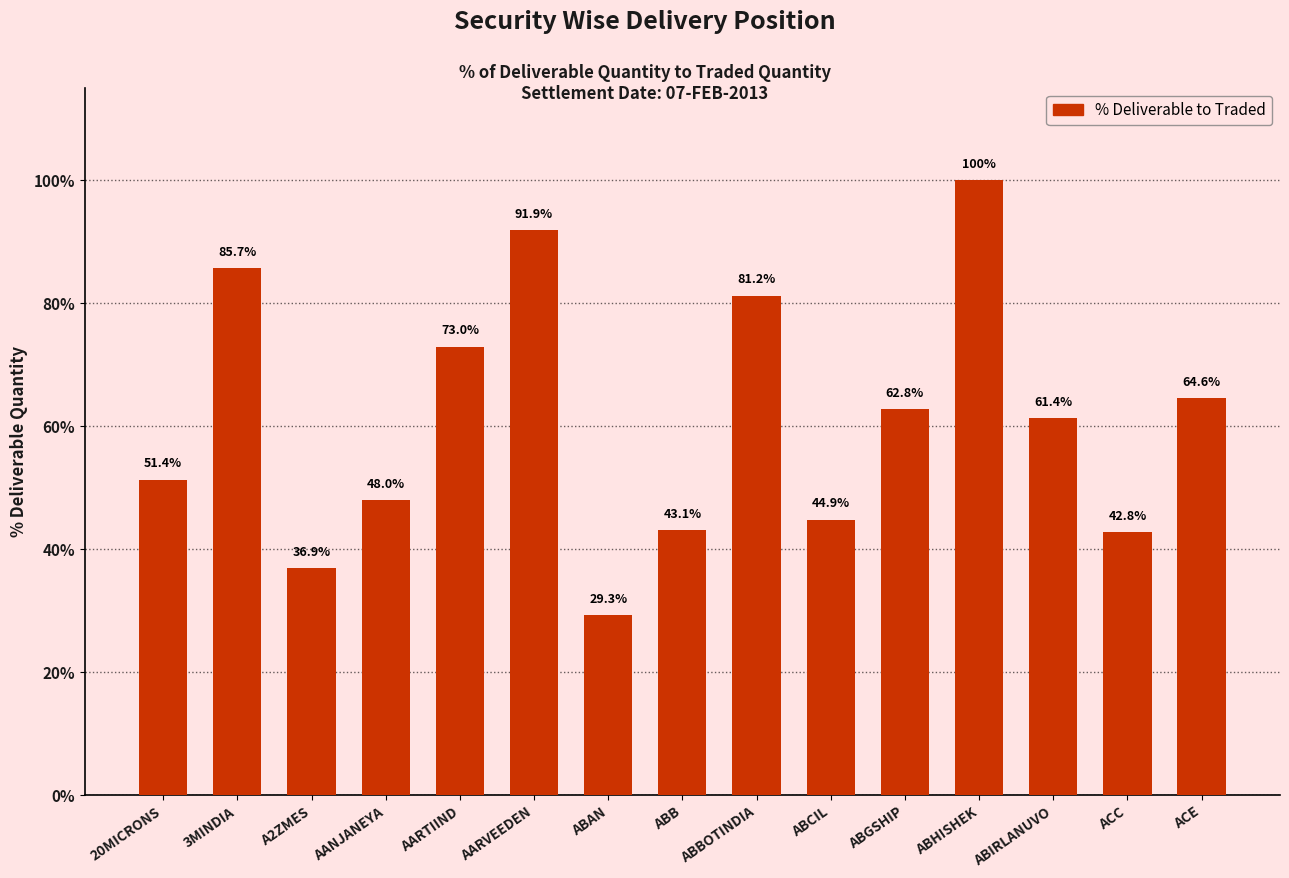

What is the value of the 6th bar from the left?

91.9